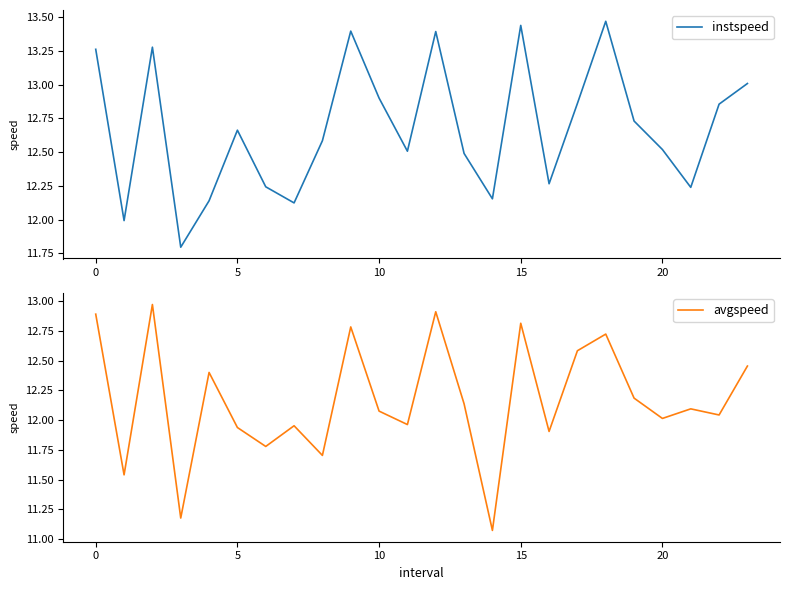

At which label does instspeed first exceed 12?

0